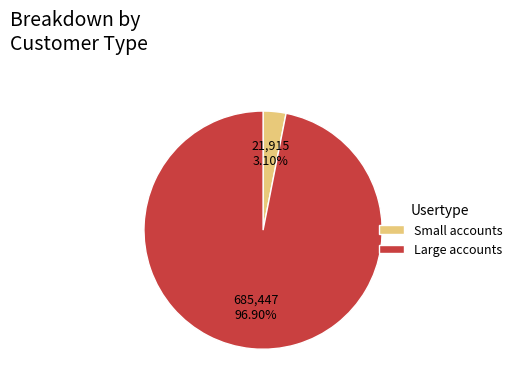

Which has a higher value, Large accounts or Small accounts?

Large accounts